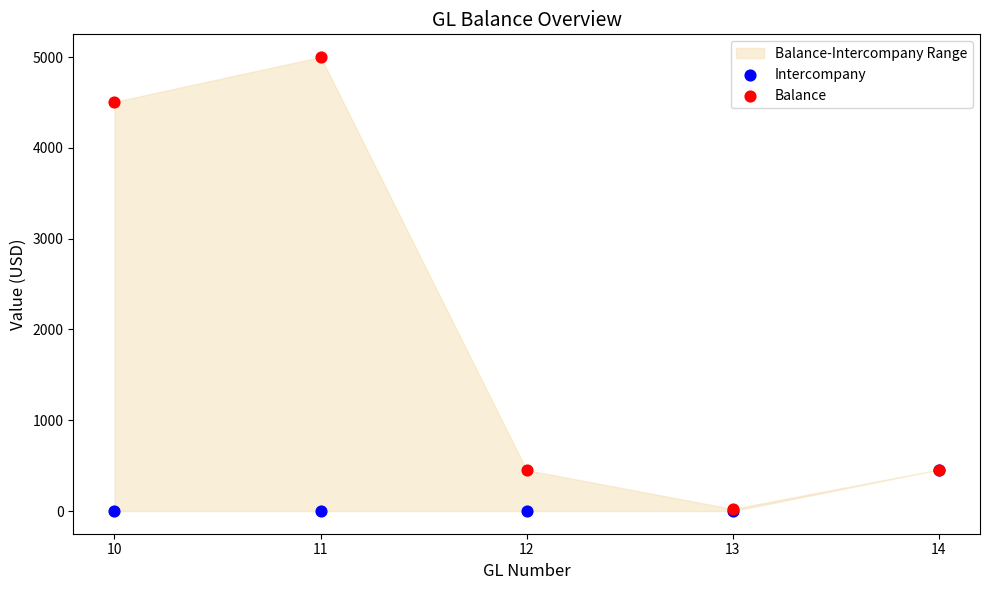

In the Balance series, what Y value is closest to 2511?

4506.9